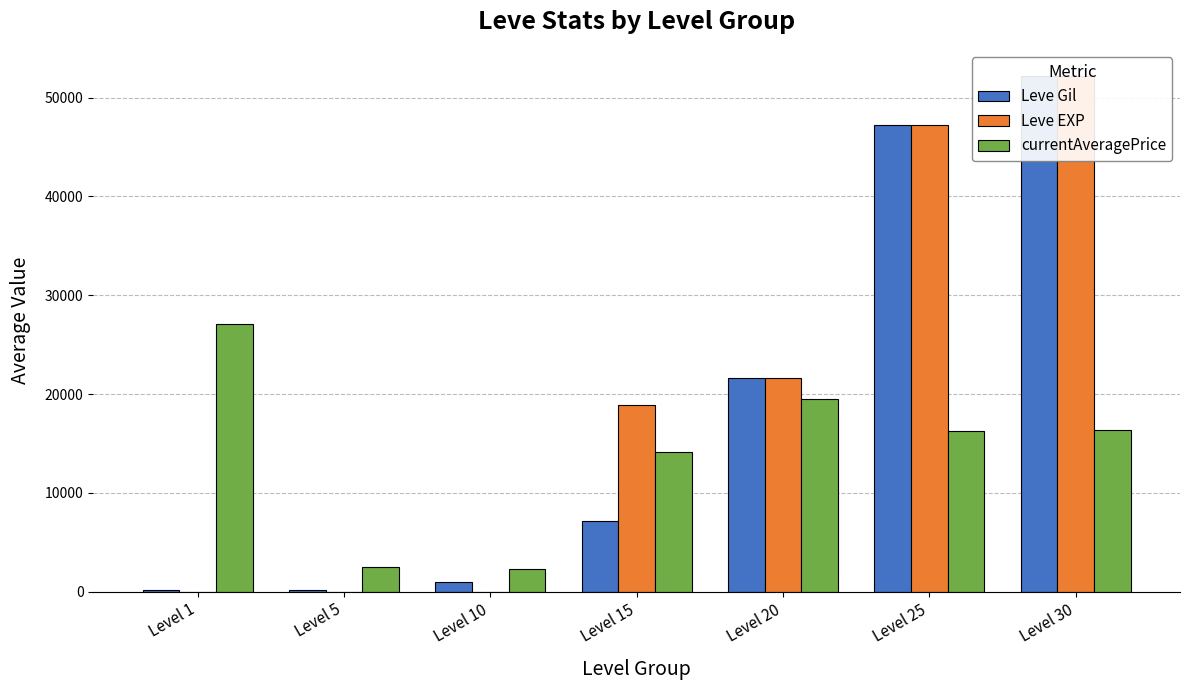

What is the total value across all series at Level 5?

2732.0